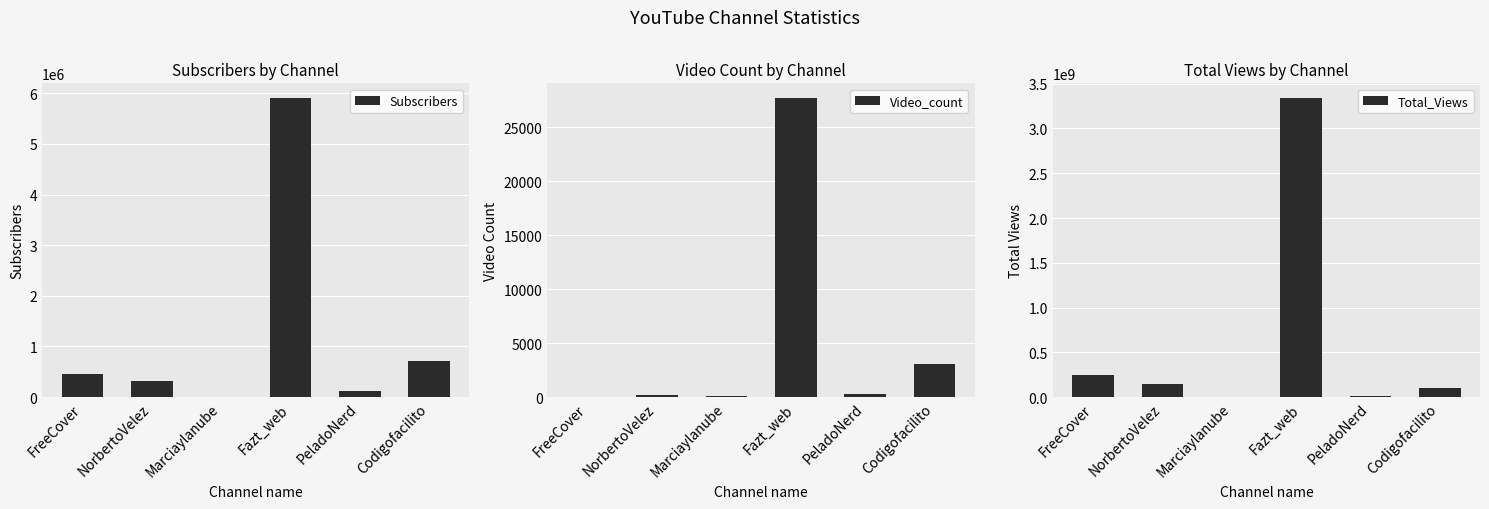

Reading left to right, what are all the values shown in this chart?

Subscribers: FreeCover=463000	NorbertoVelez=327000	Marciaylanube=7410	Fazt_web=5900000	PeladoNerd=131000	Codigofacilito=704000
Video_count: FreeCover=46	NorbertoVelez=186	Marciaylanube=81	Fazt_web=27706	PeladoNerd=296	Codigofacilito=3091
Total_Views: FreeCover=251082591	NorbertoVelez=143408632	Marciaylanube=180541	Fazt_web=3337196030	PeladoNerd=7853471	Codigofacilito=98635906